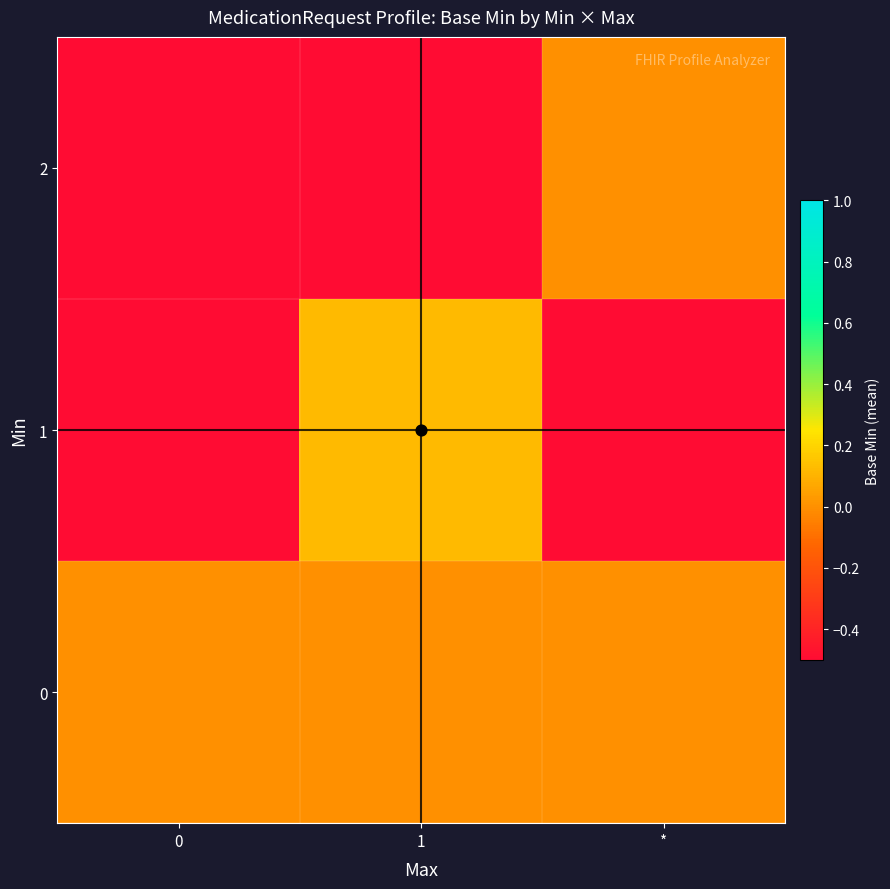

Which category has the highest value across all series?

1